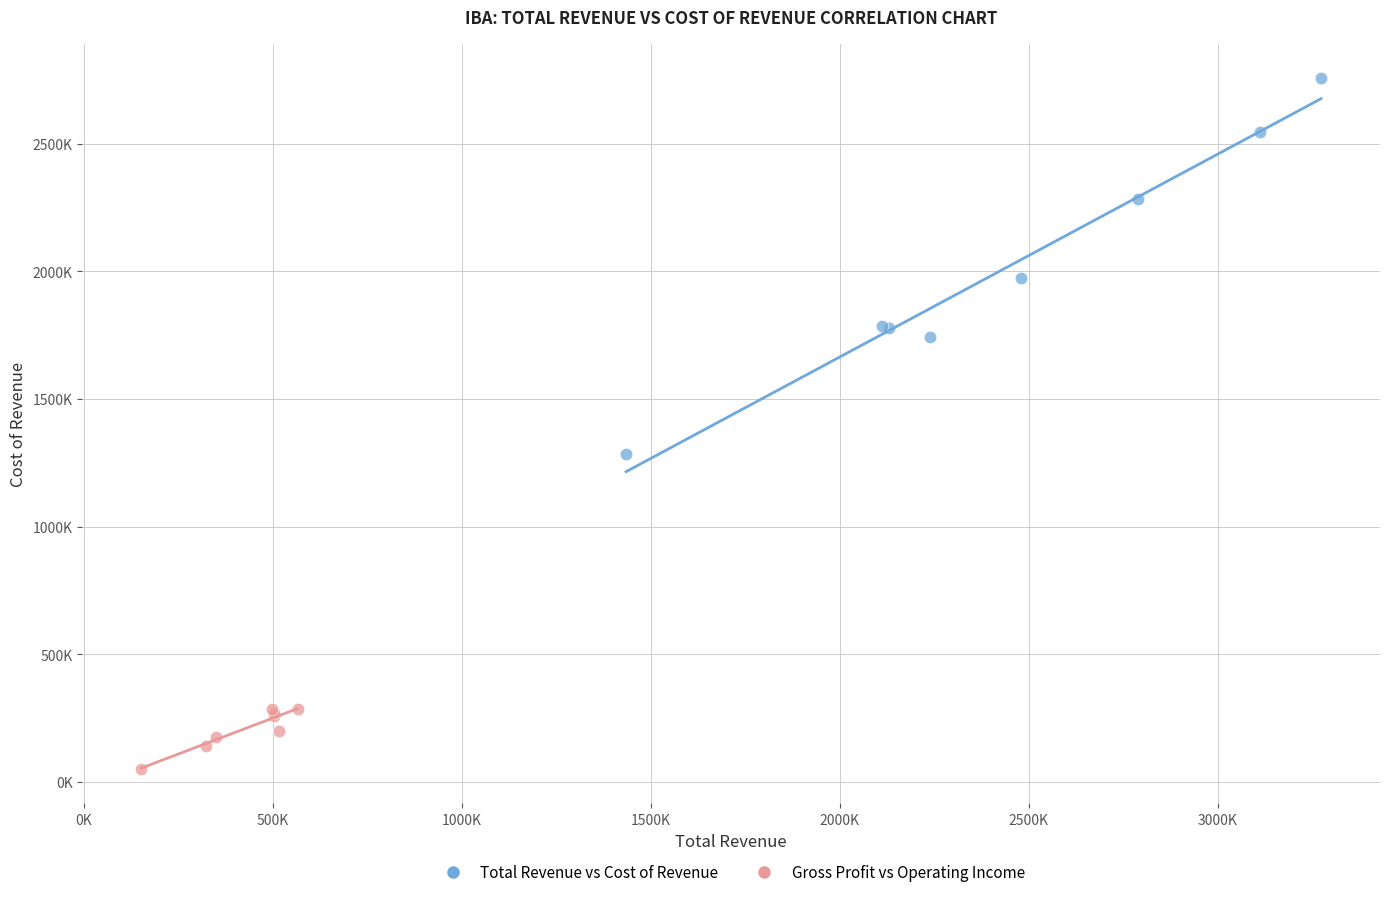

What are all the series names shown in the legend?

Total Revenue vs Cost of Revenue, Gross Profit vs Operating Income